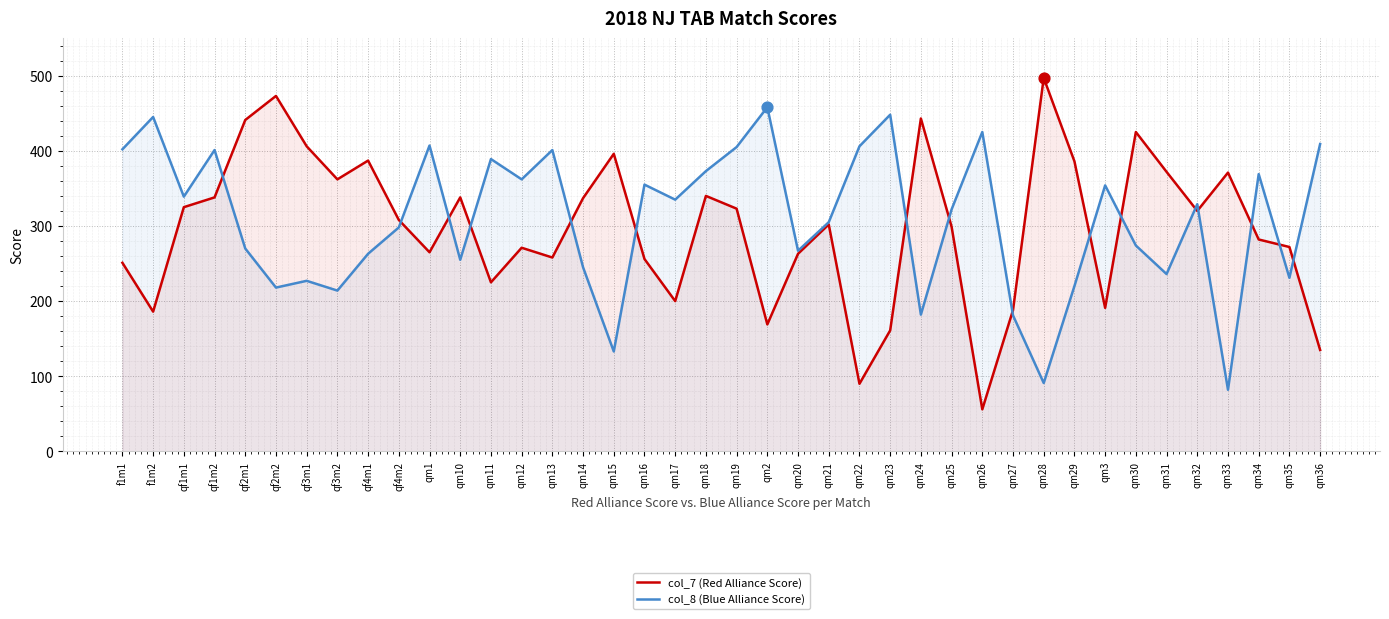

Which series reaches the maximum Y coordinate?

col_7 (Red Alliance Score)